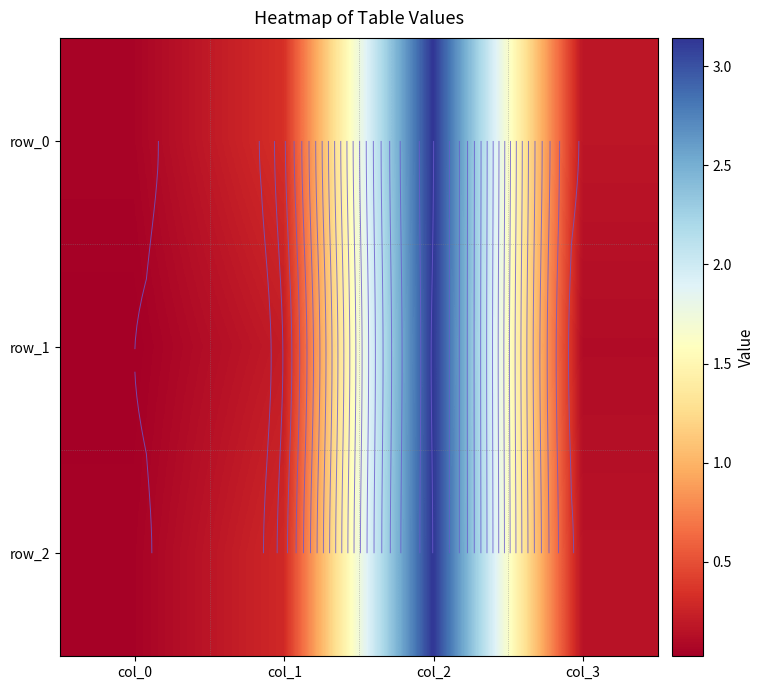

Which series has the largest range (max minus min)?

row_1